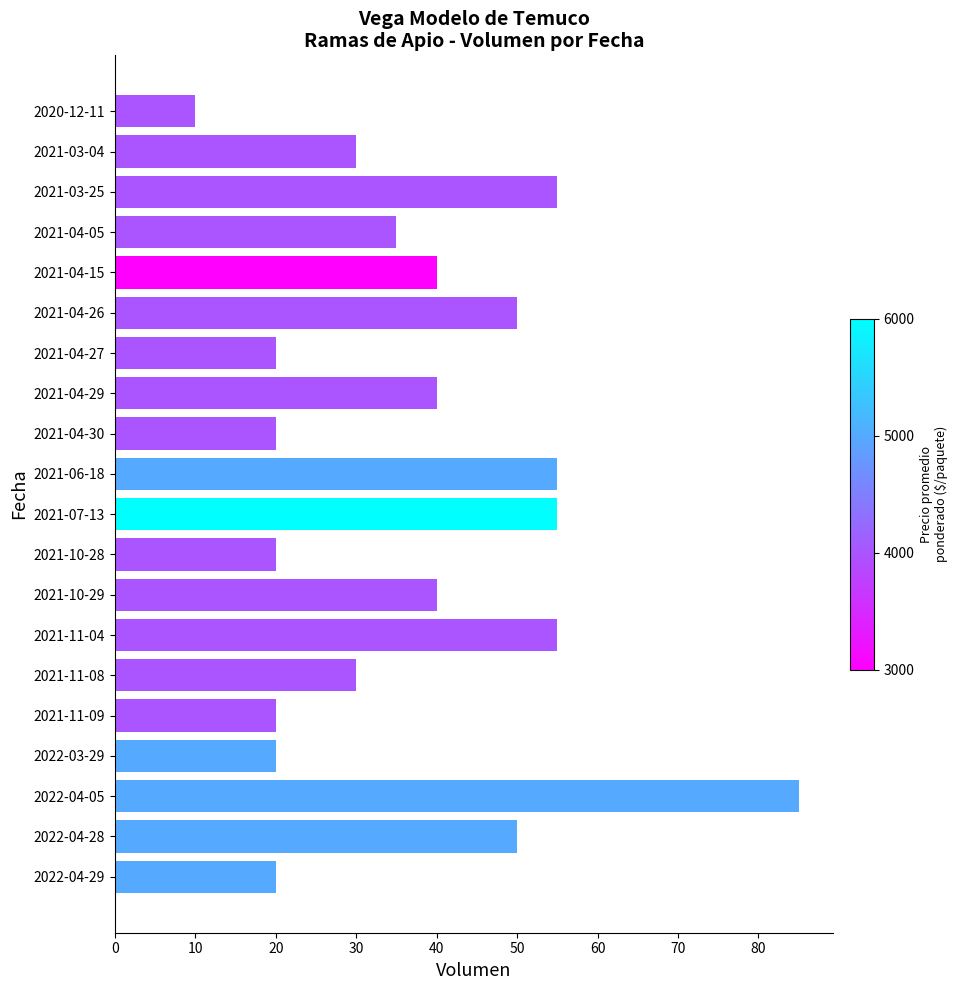

The chart shows a value of 20 at 2022-03-29. True or false?

True